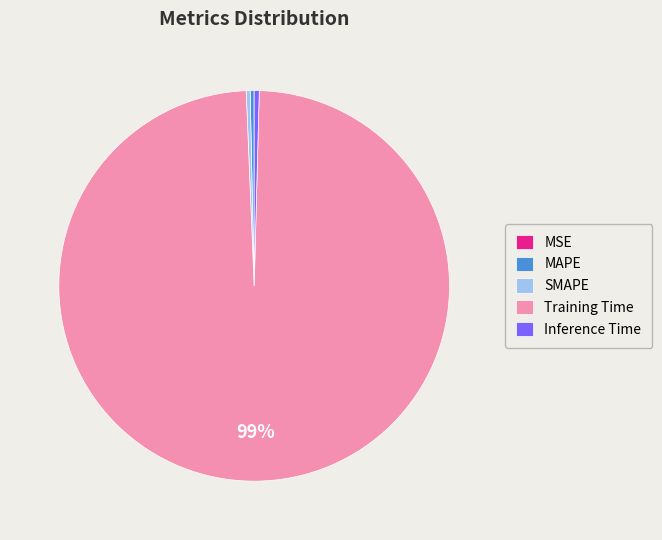

True or false: Training Time accounts for 85% of the total.

False